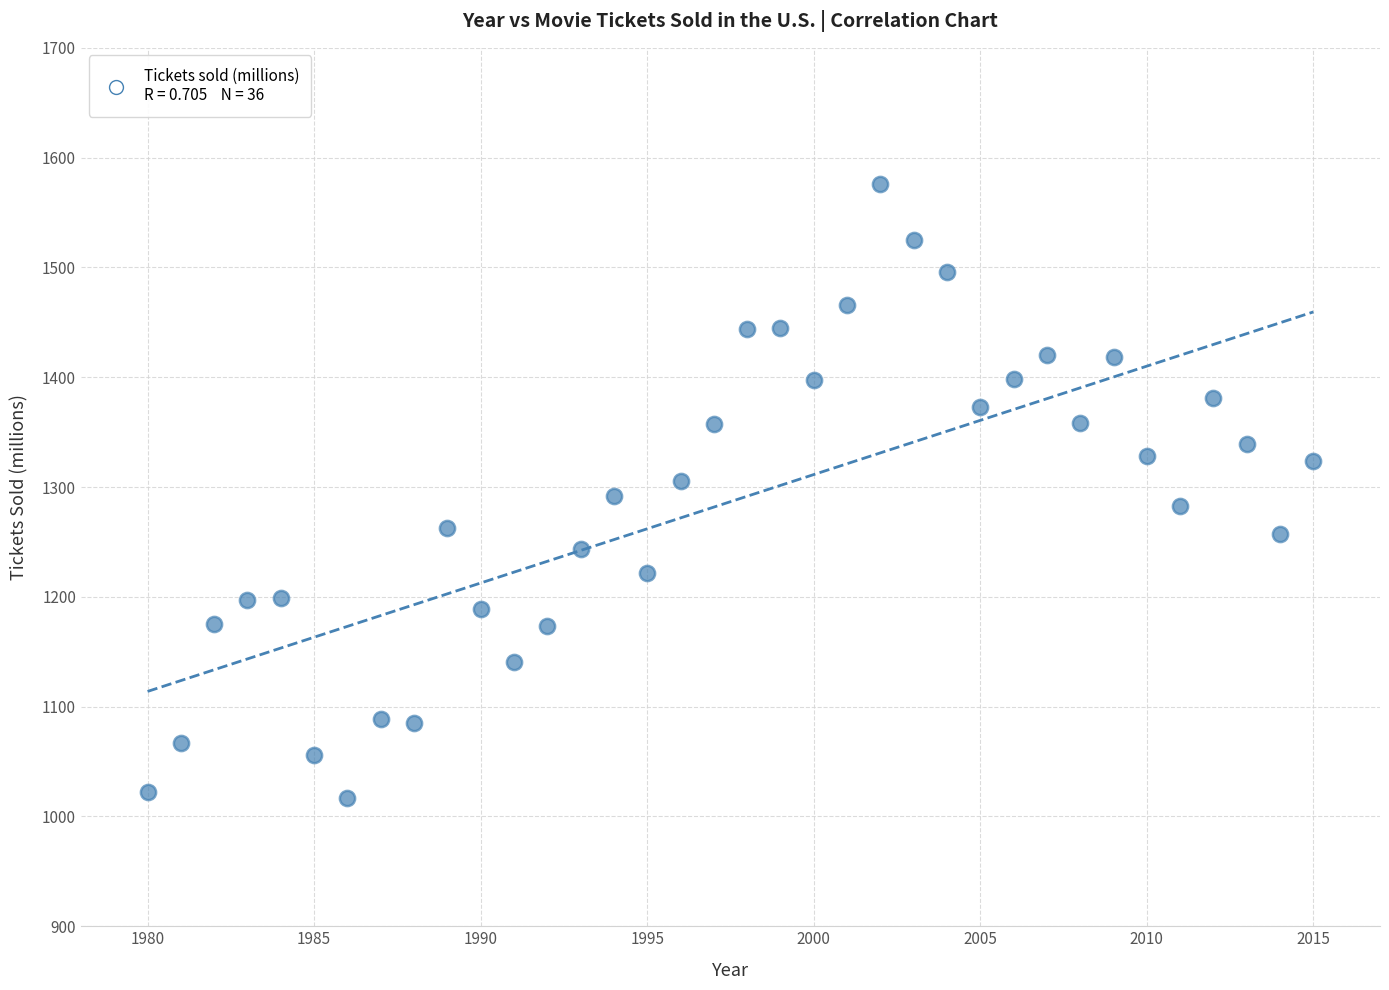

What is the range of Y values (max minus min)?

558.6